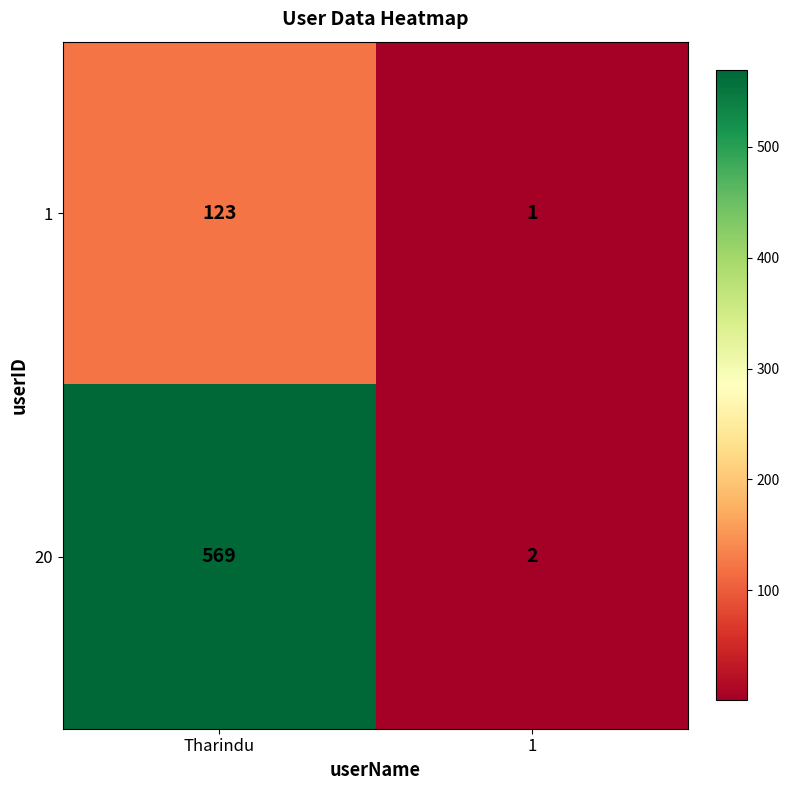

What is the sum of the 1 values at 1 and Tharindu?

124